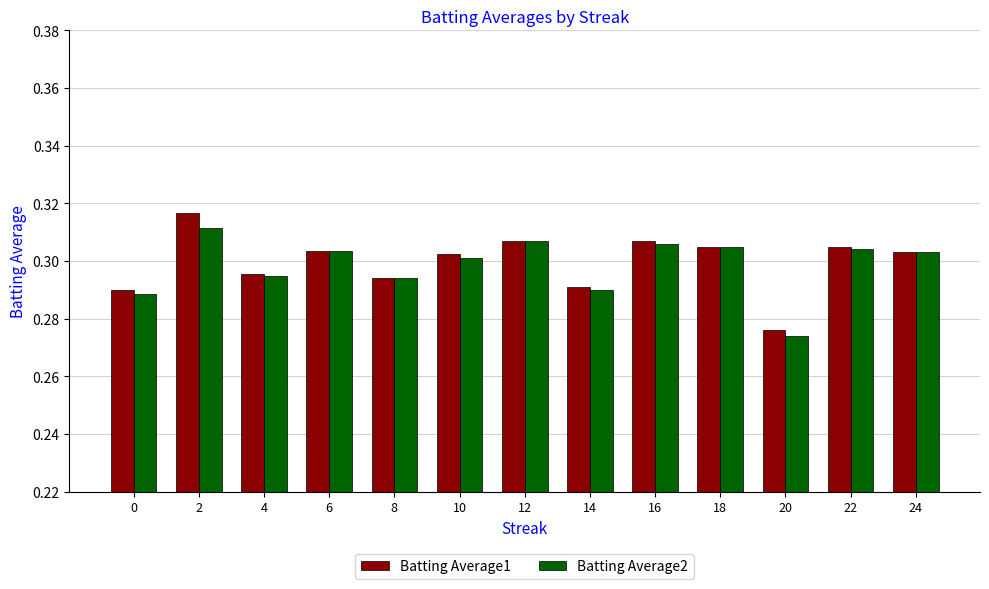

How many bars are there in each group?

2